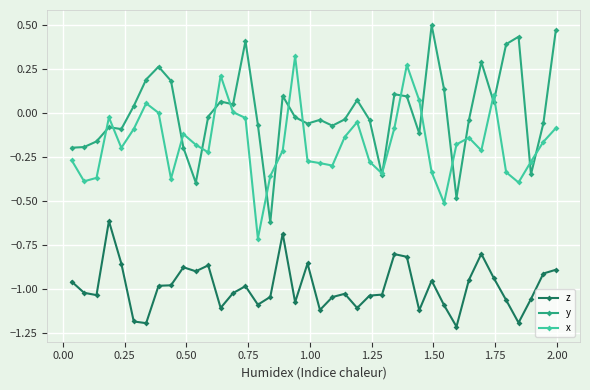

True or false: z and x cross at least once.

False